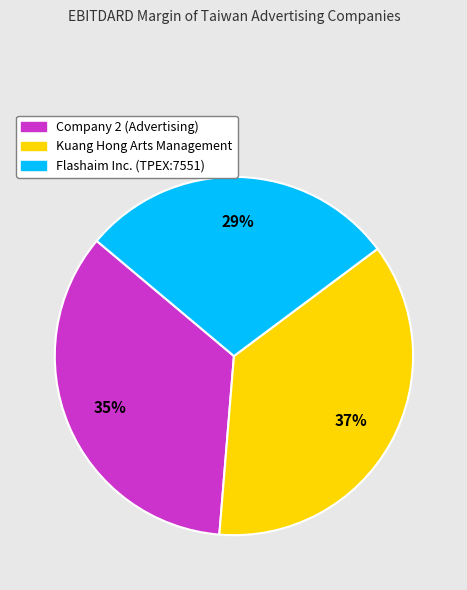

To the nearest percent, what percentage of the pie is Flashaim Inc. (TPEX:7551)?

29%